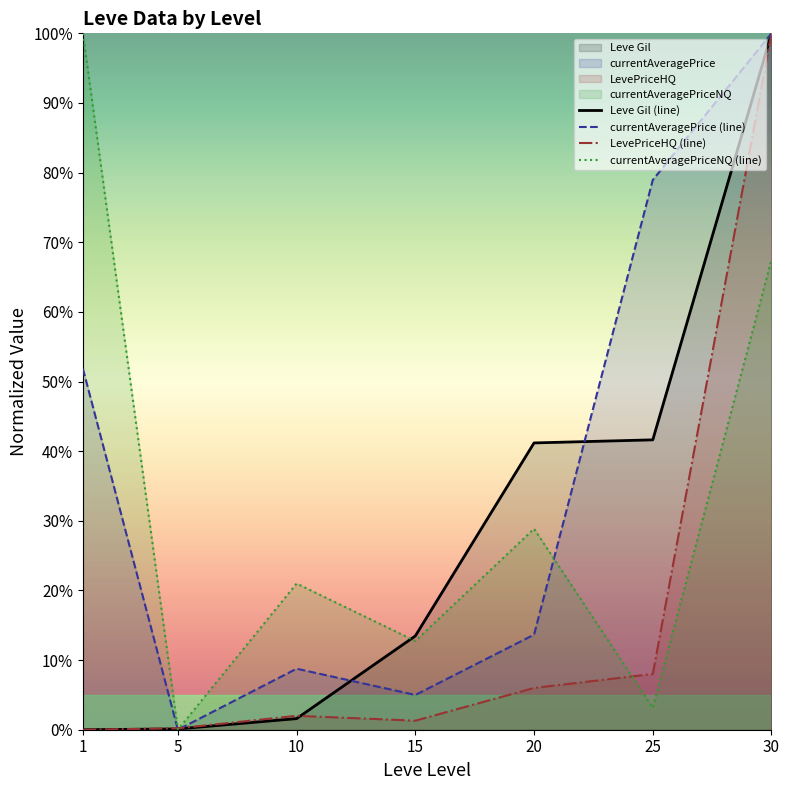

True or false: LevePriceHQ (line) has a value of 2.0 at 10.

True